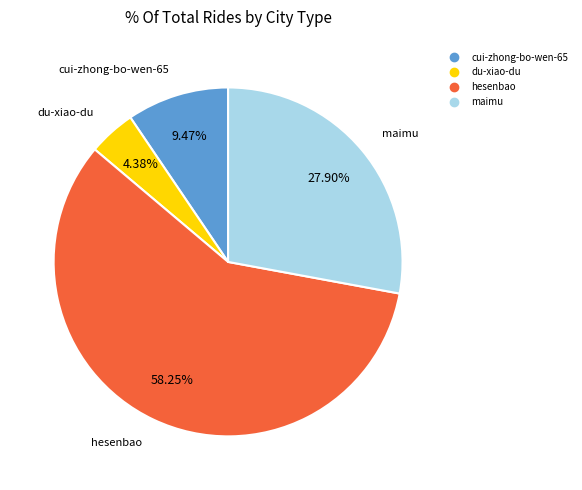

To the nearest percent, what is the difference between the largest and smallest slice percentages?

54%